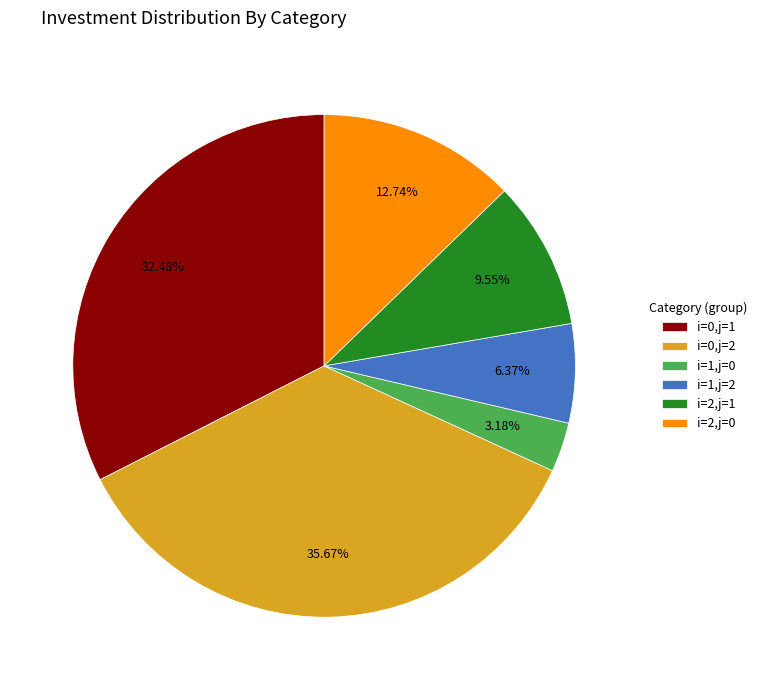

Is there a majority slice in this chart?

No